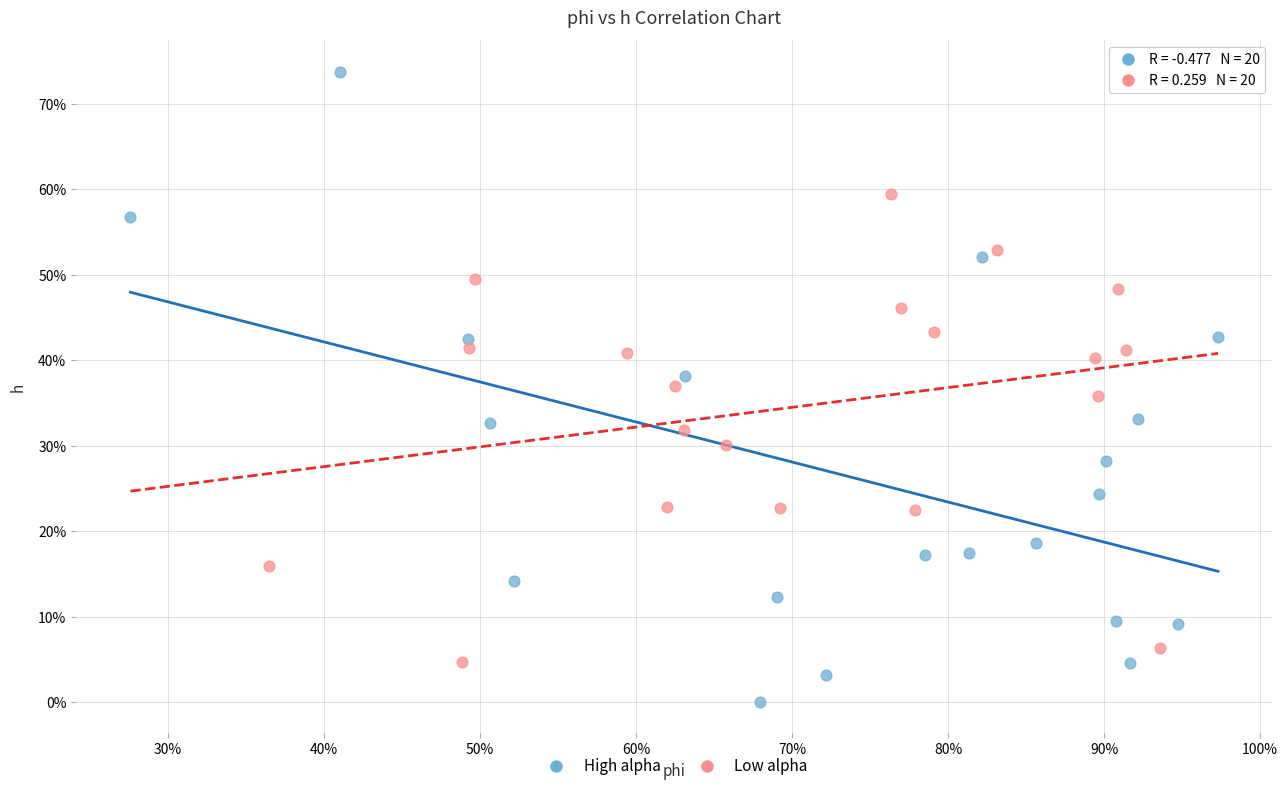

Which series reaches the minimum Y coordinate?

High alpha